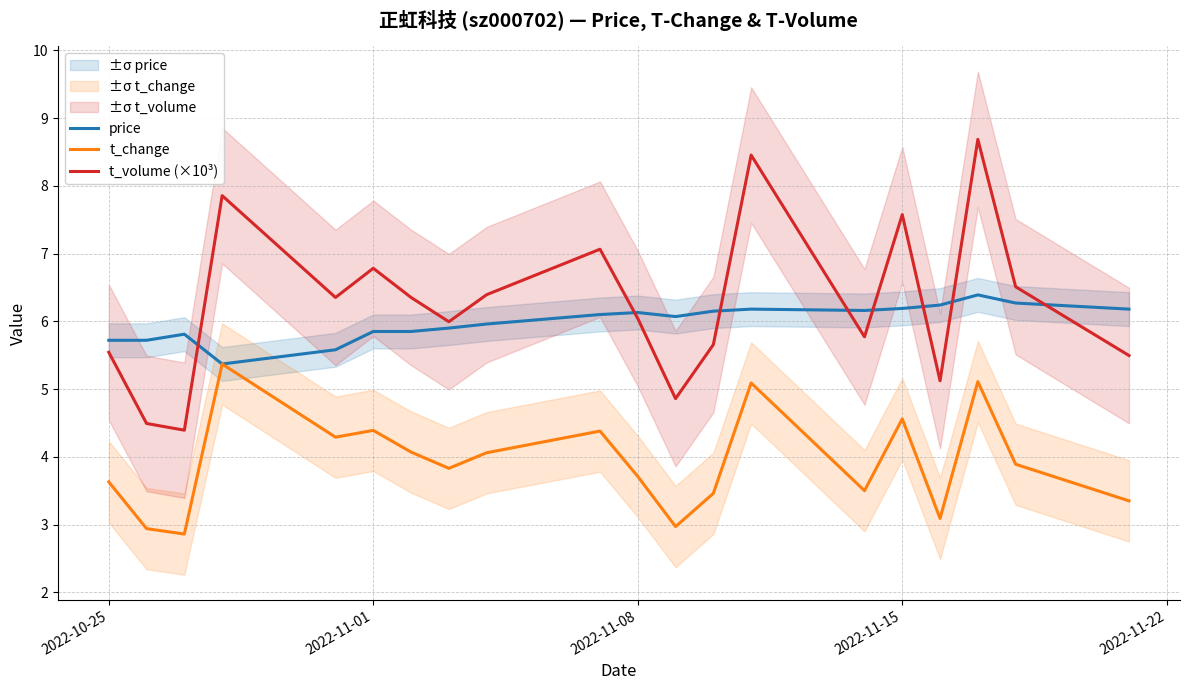

What is the minimum value for t_volume (×10³)?

4.4